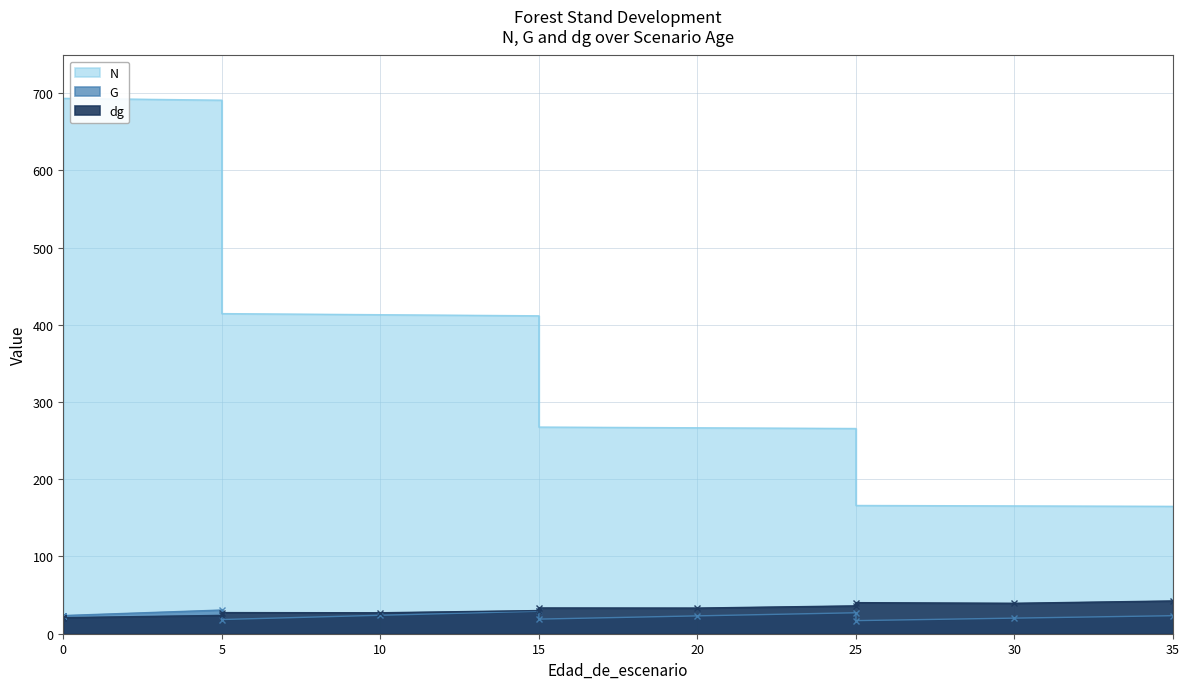

What is the difference between the highest and lowest values at 0?

672.4